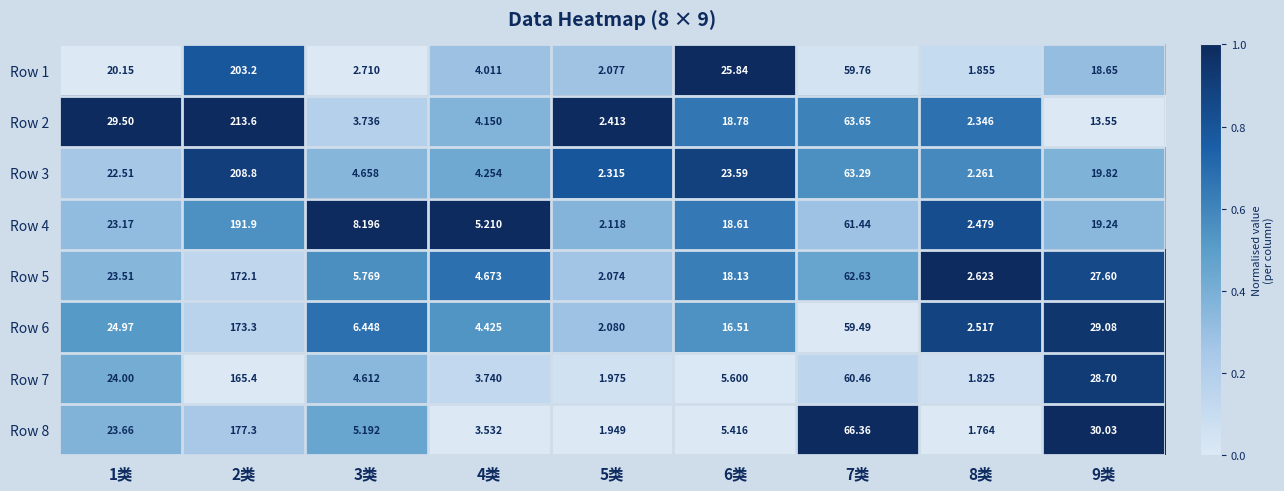

Which series has the widest spread of values?

Row 2